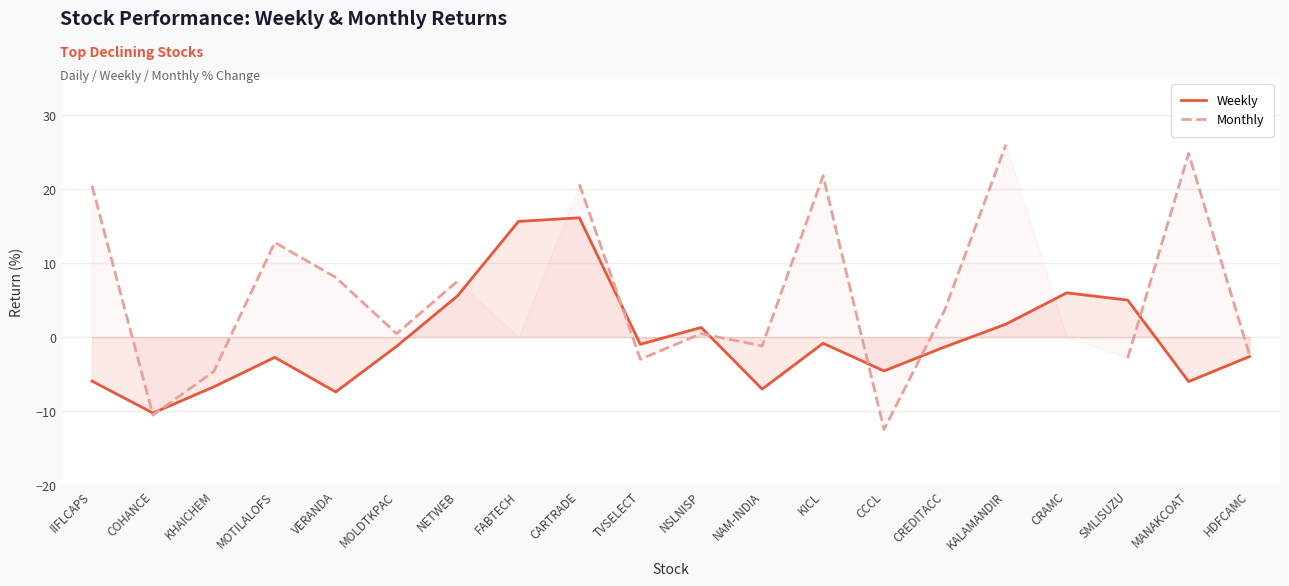

What is the difference between the highest and lowest values at IIFLCAPS?

26.4